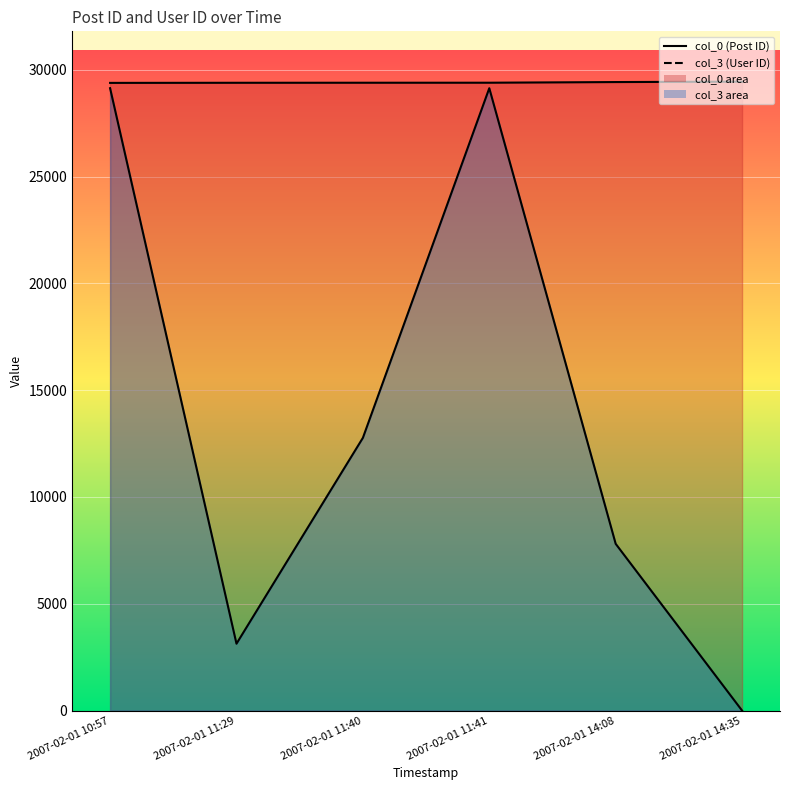

Count the col_3 values in the range 3131 to 29133.

5